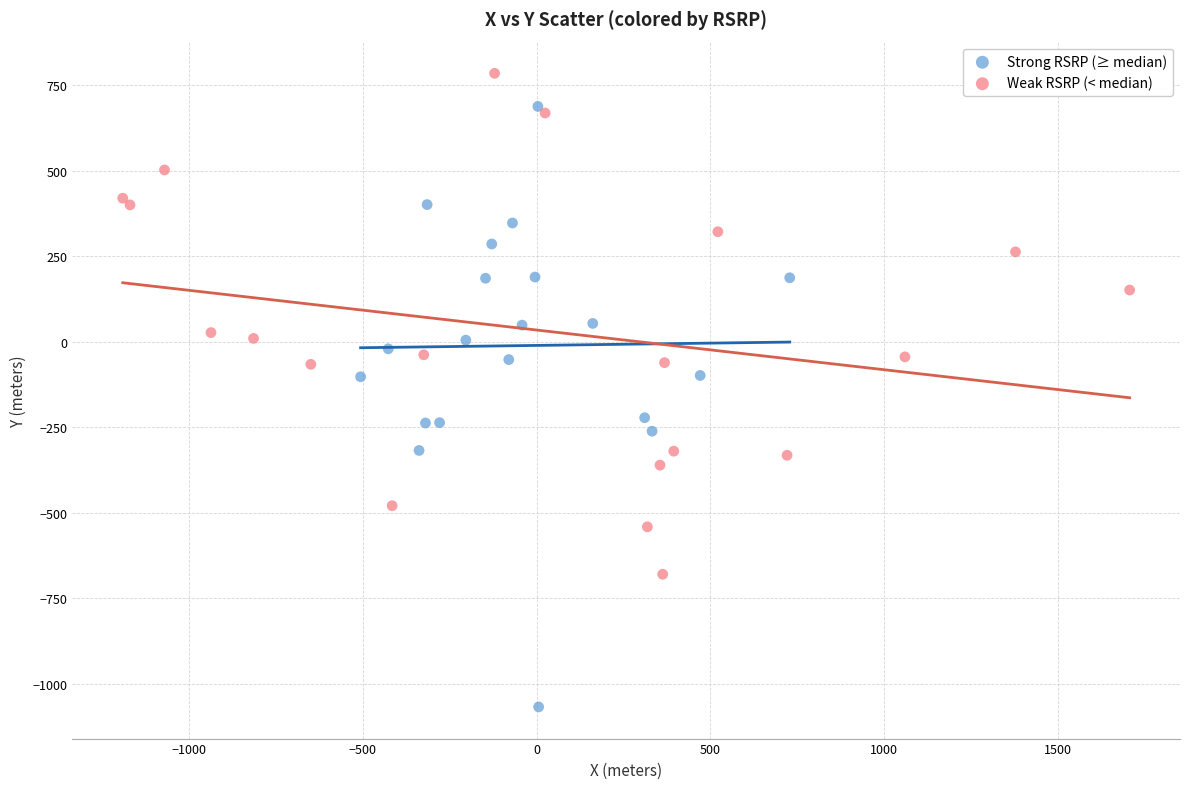

Which series has the widest spread of Y values?

Strong RSRP (≥ median)